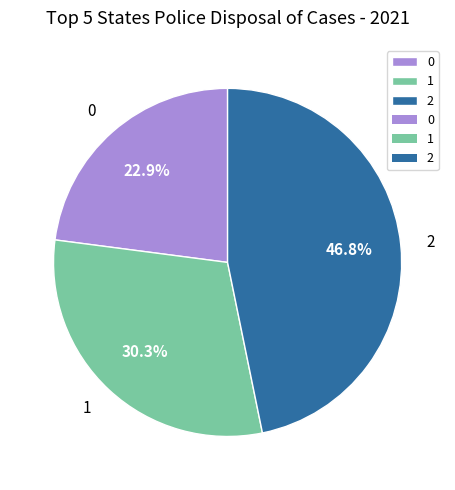

Count the number of slices in the pie.

3